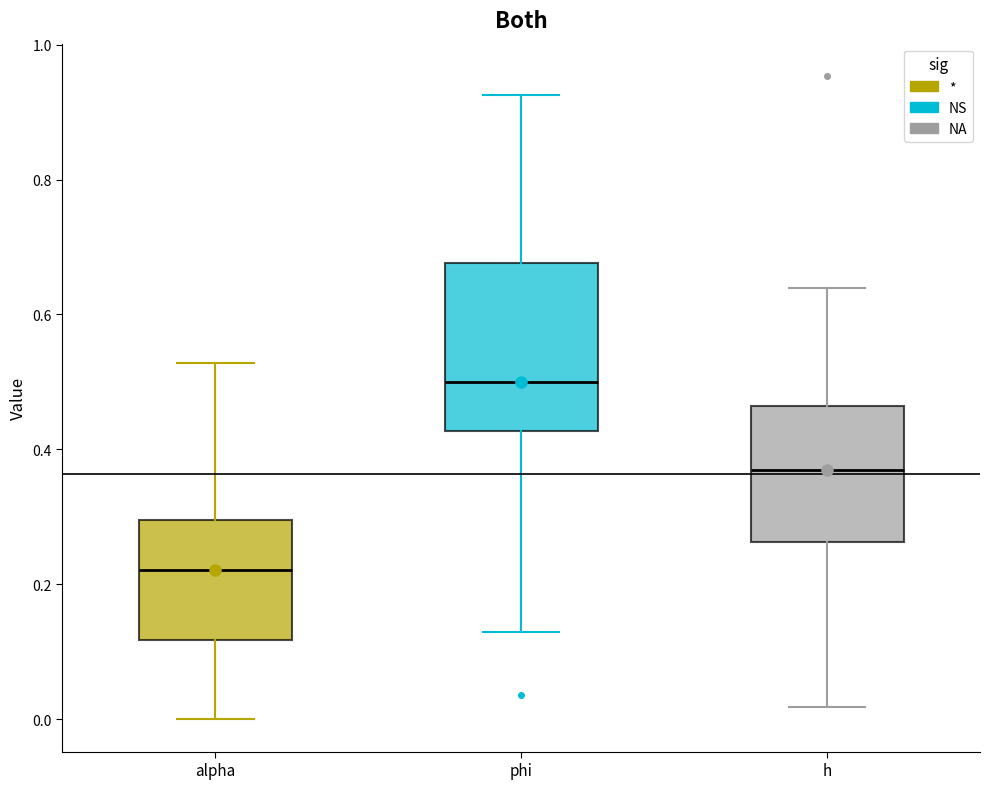

Which box is the tallest, from its lower edge to its upper edge?

phi